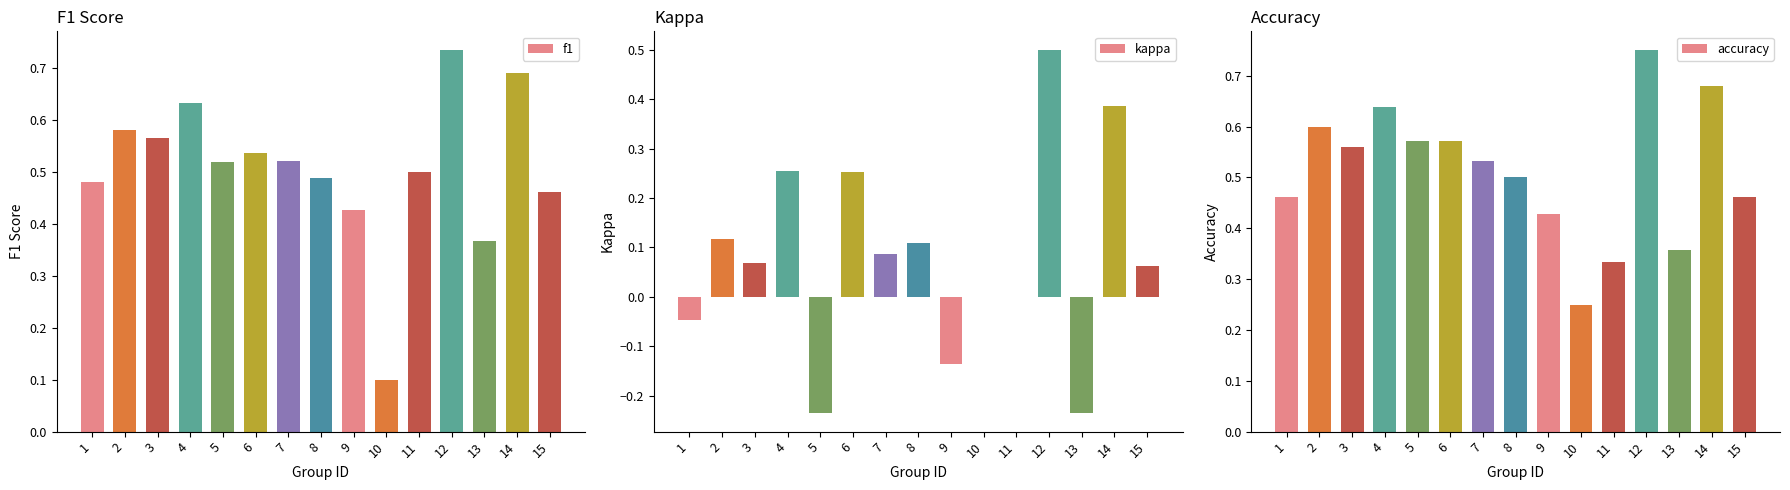

What is the sum of the f1 values at 10 and 2?

0.7